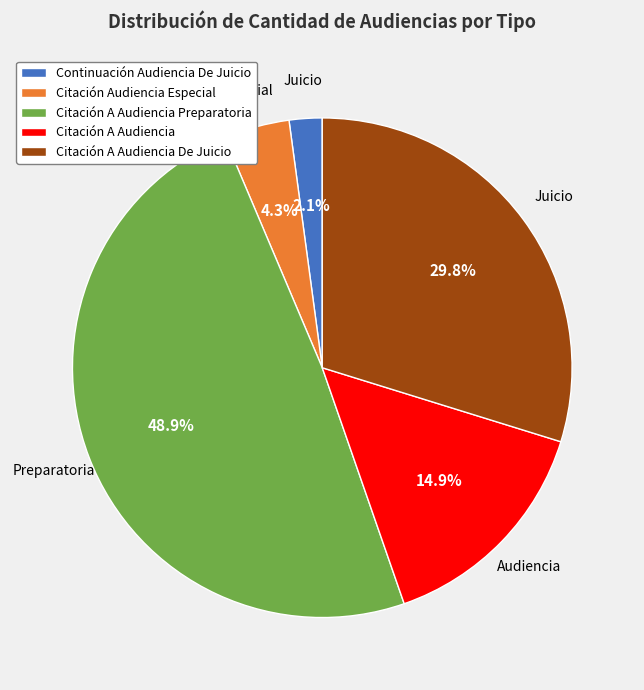

Count the number of slices in the pie.

5